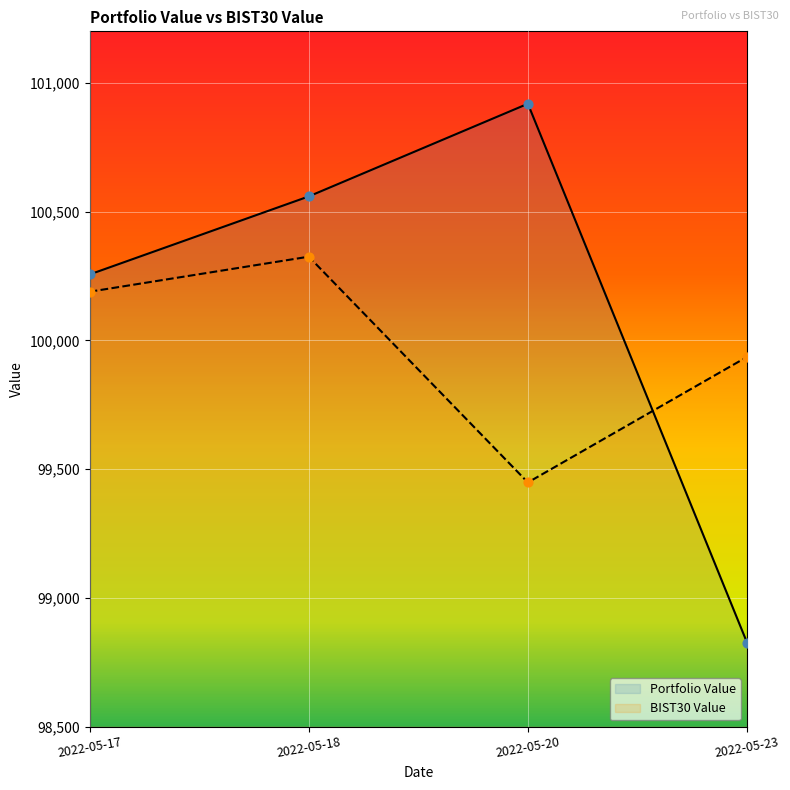

Which series has the largest total across all categories?

Portfolio Value